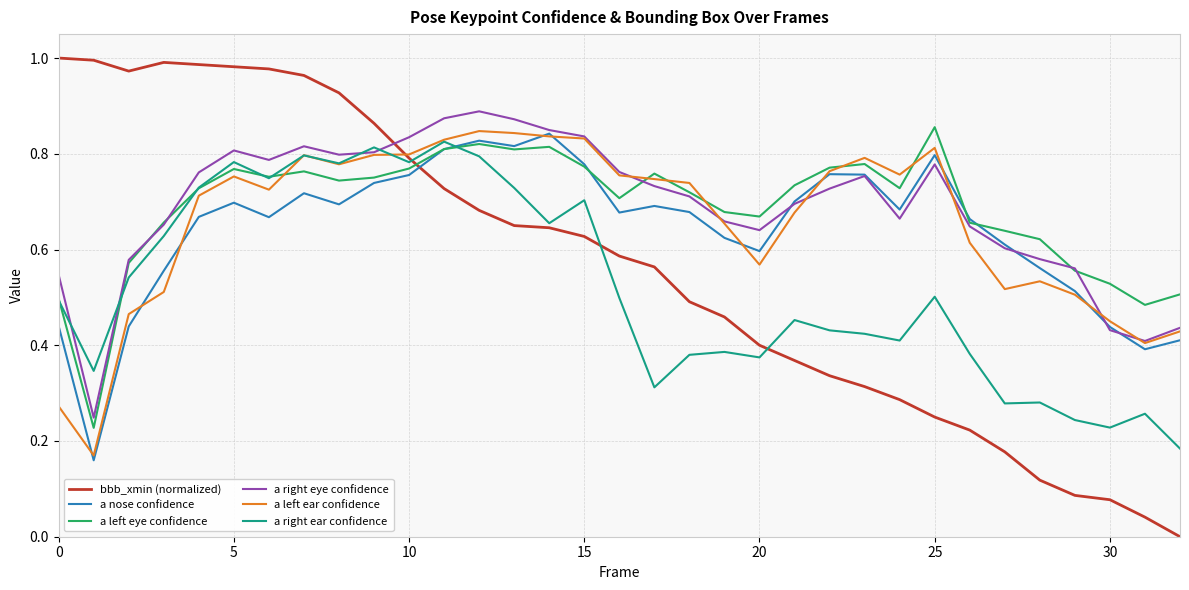

Which series has the widest spread of values?

bbb_xmin (normalized)